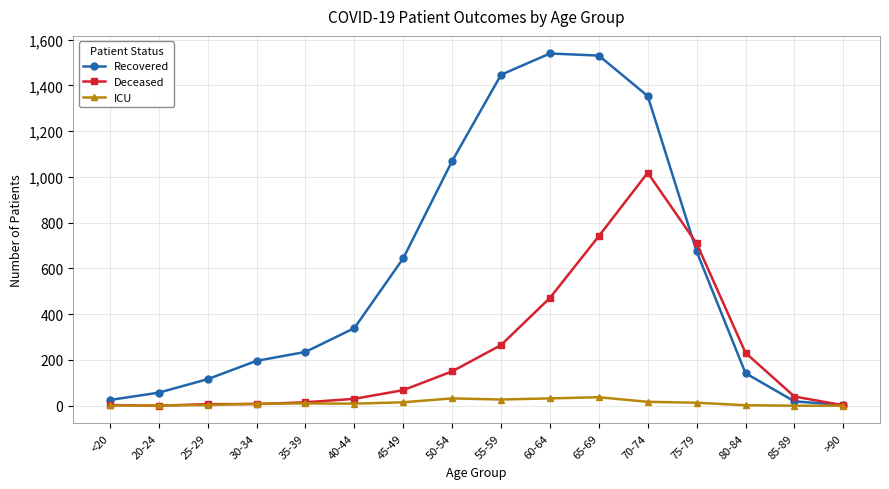

Rank the series by their average value, from lowest to highest.

ICU, Deceased, Recovered